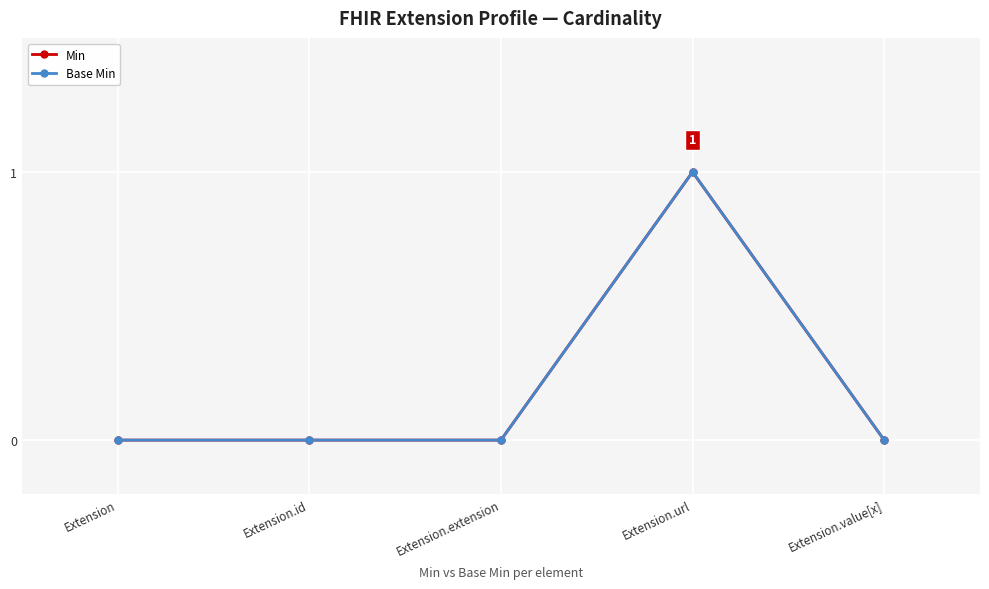

At which label does Base Min reach its minimum?

Extension